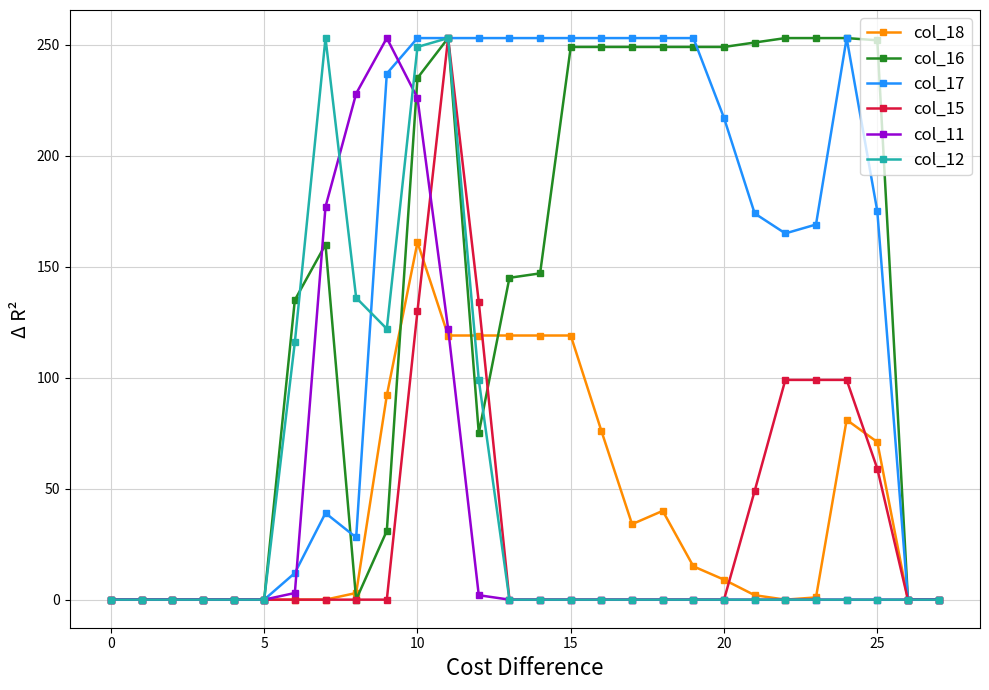

What are all the series names shown in the legend?

col_18, col_16, col_17, col_15, col_11, col_12